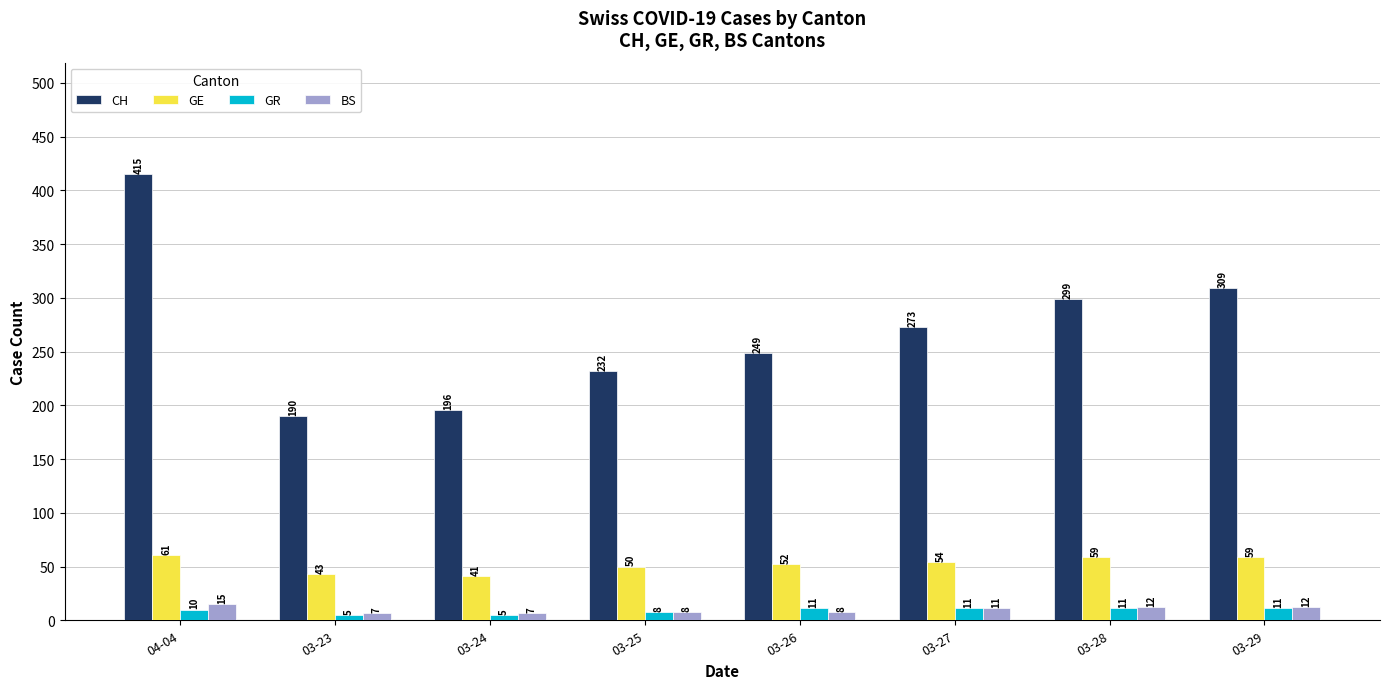

How many GR values are between 8 and 11?

6